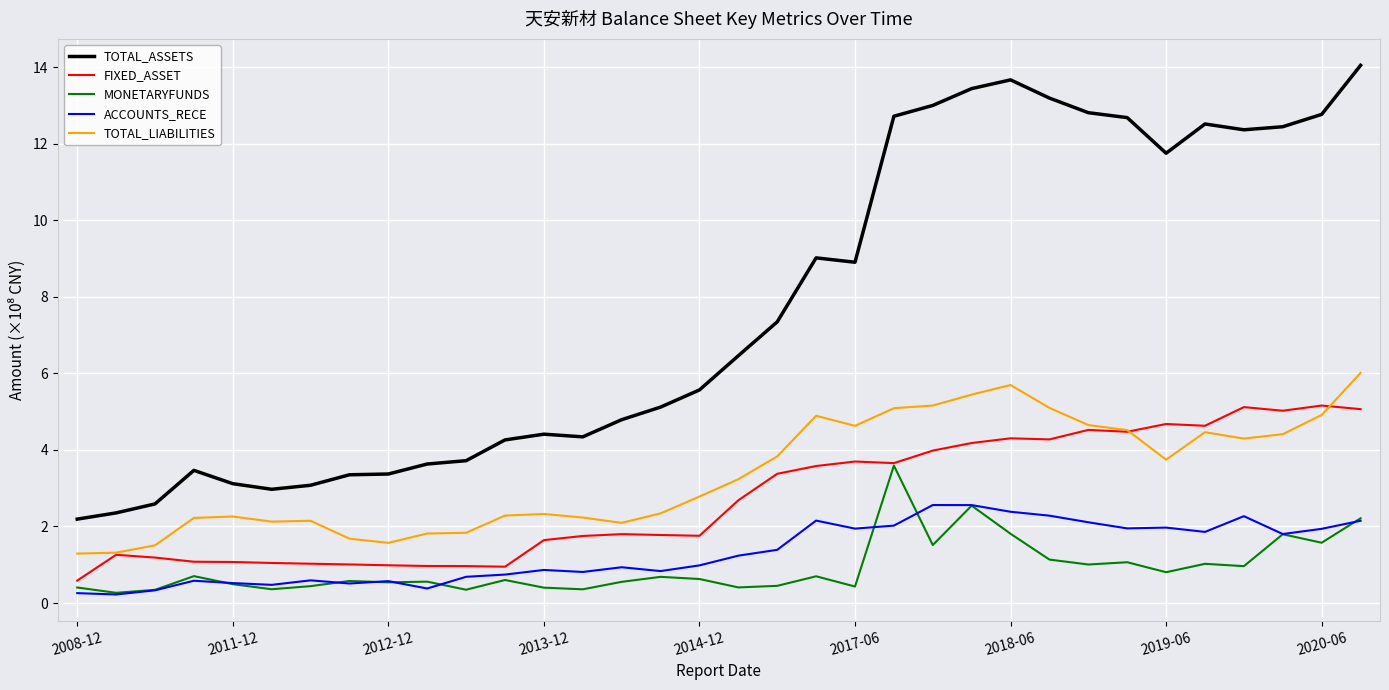

What is the highest value of the TOTAL_ASSETS series?

14.0